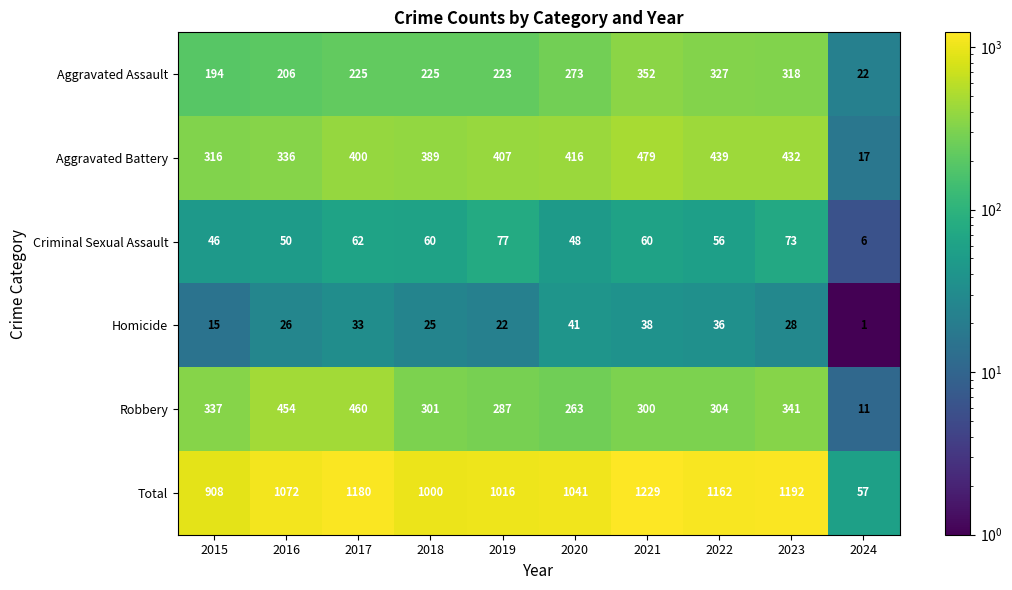

Count the number of data series in this chart.

6